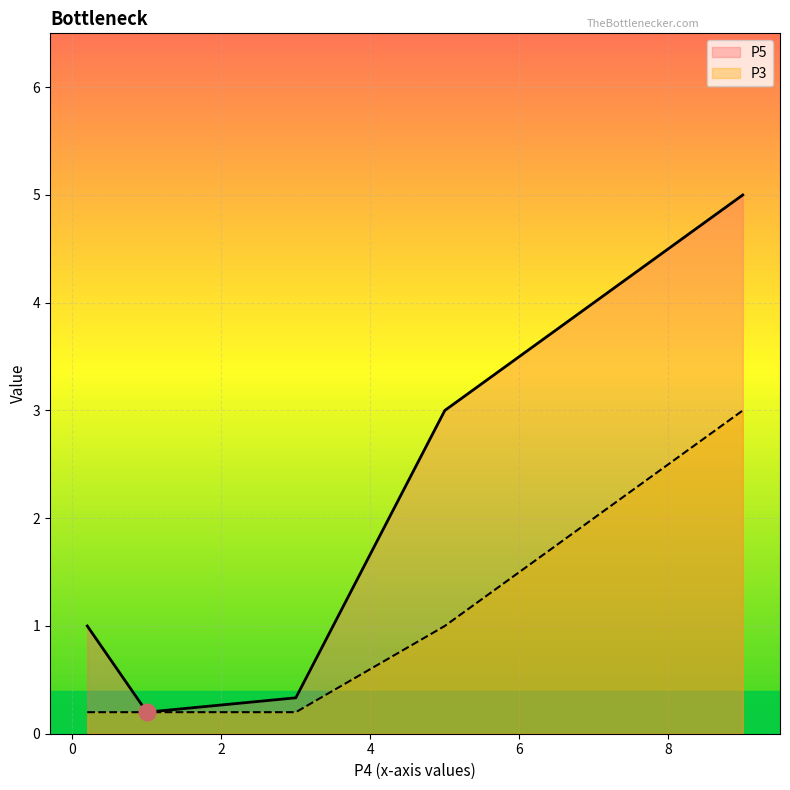

Which series has the largest range (max minus min)?

P5